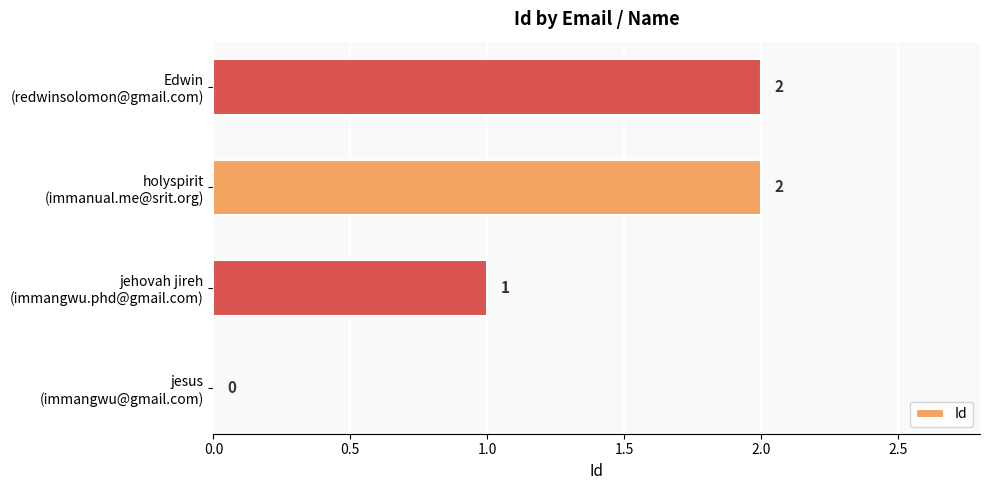

What is the sum of all values?

5